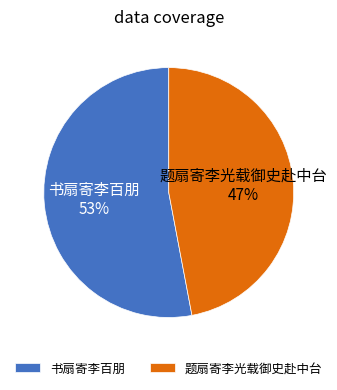

How many slices are in this pie chart?

2